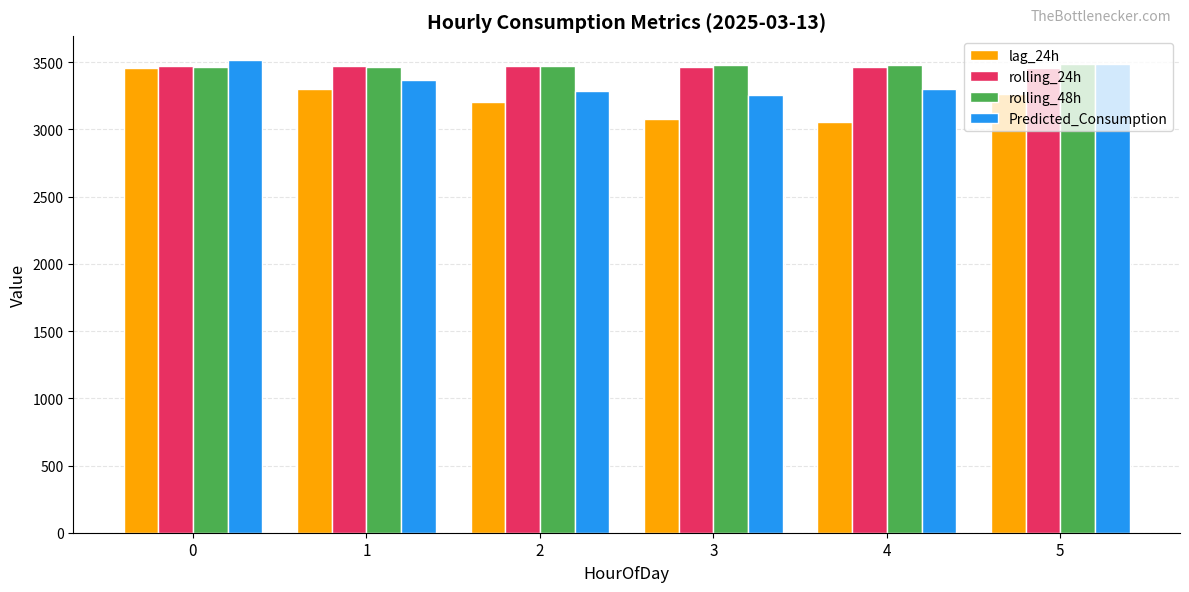

The value of rolling_48h at 2 is 5329.4. True or false?

False